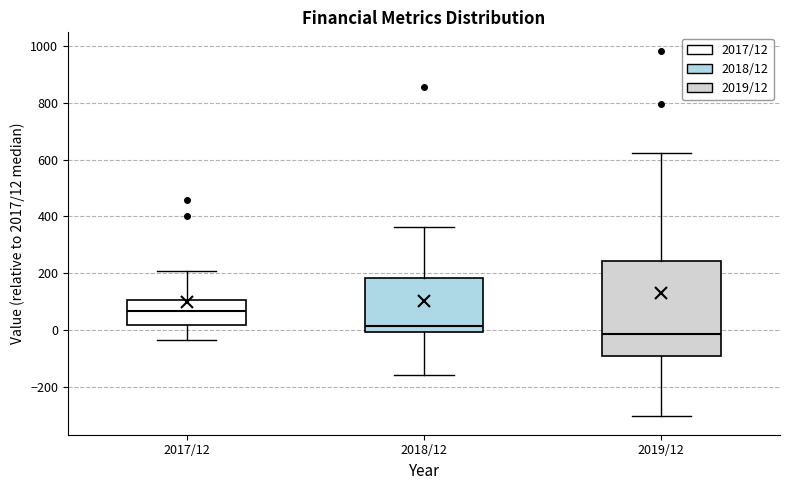

Reading left to right, read every box against the y-axis: the position of its median line, the range the box covers, and the ends of its whiskers. The values are not printed on the chart, so give them approximately, as read against the axis.

2017/12: median 60, box 20 to 100, whiskers -40 to 200
2018/12: median 20, box 0 to 180, whiskers -160 to 360
2019/12: median -20, box -100 to 240, whiskers -300 to 620